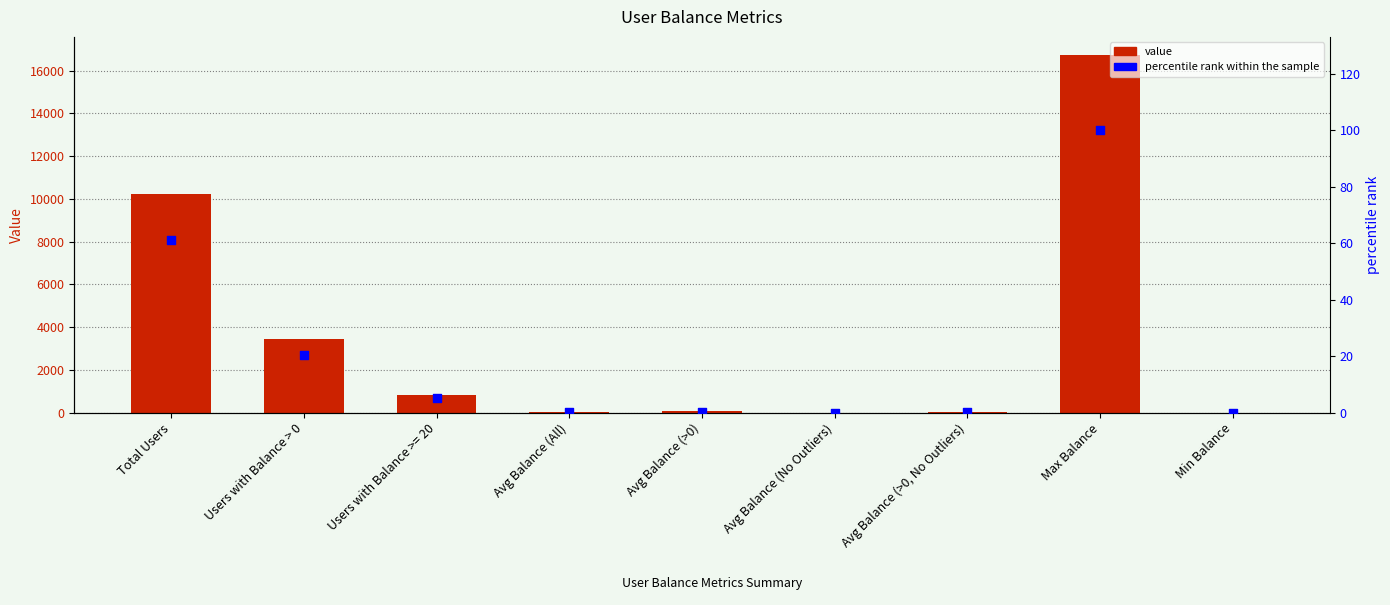

Which series has the largest total across all categories?

Value